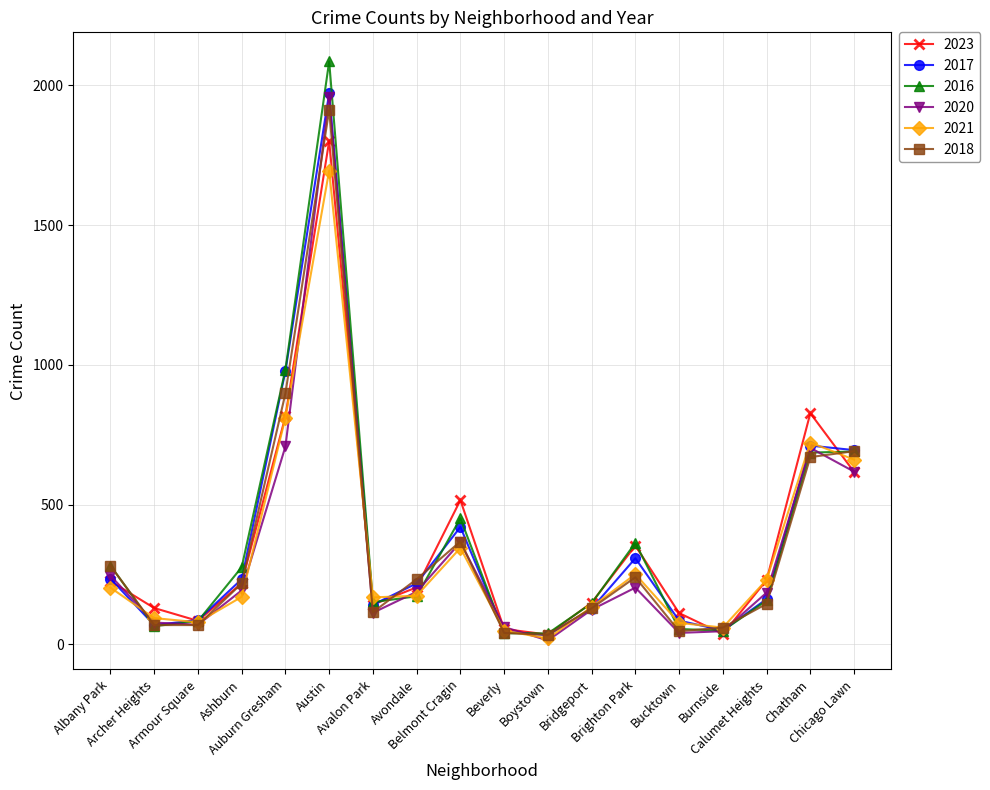

Does the chart display data point markers on the line(s)?

Yes